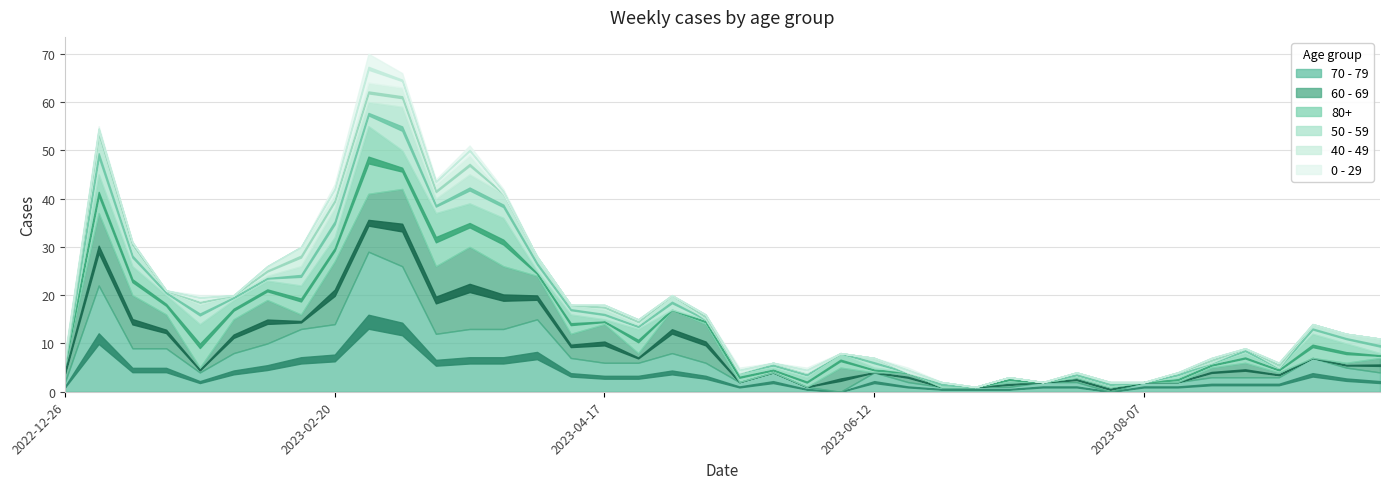

At which category is the sum across all series the highest?

2023-02-27